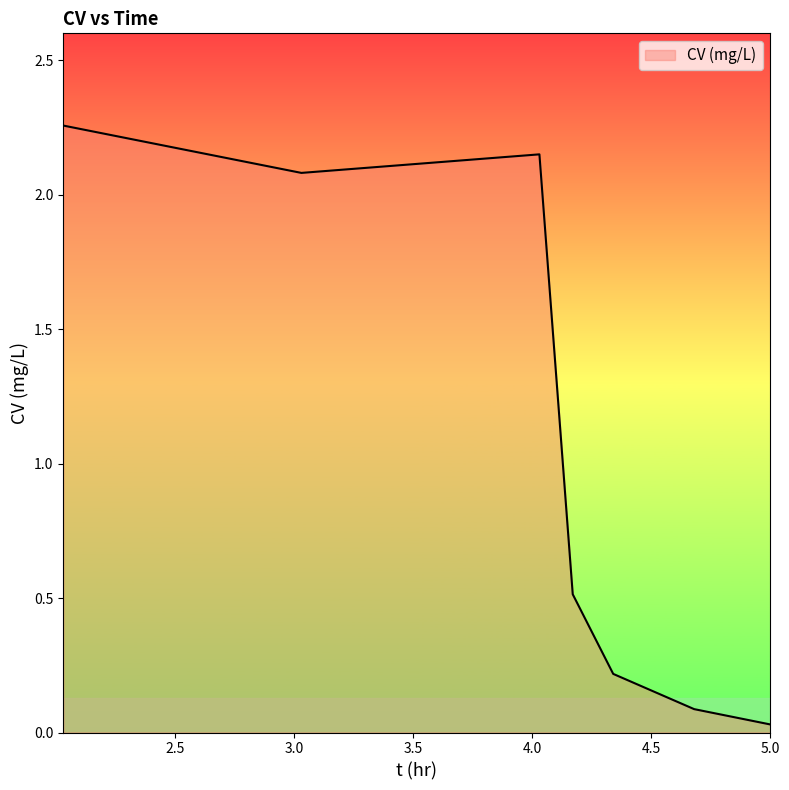

How many interior local peaks (higher than both neighbors) does the data have?

1